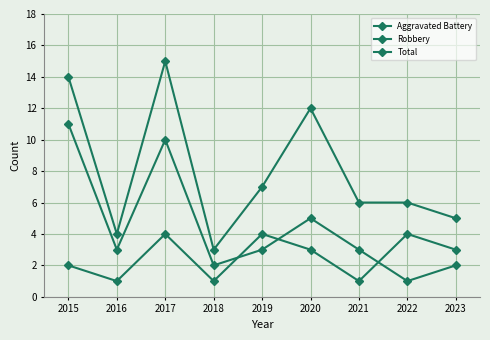

What is the approximate value of Aggravated Battery at 2015?

2